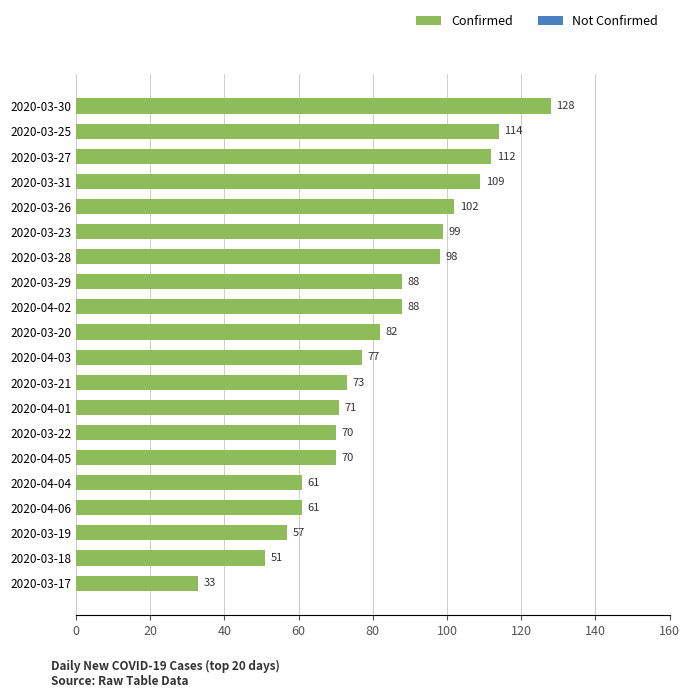

Does the chart contain any negative values?

No